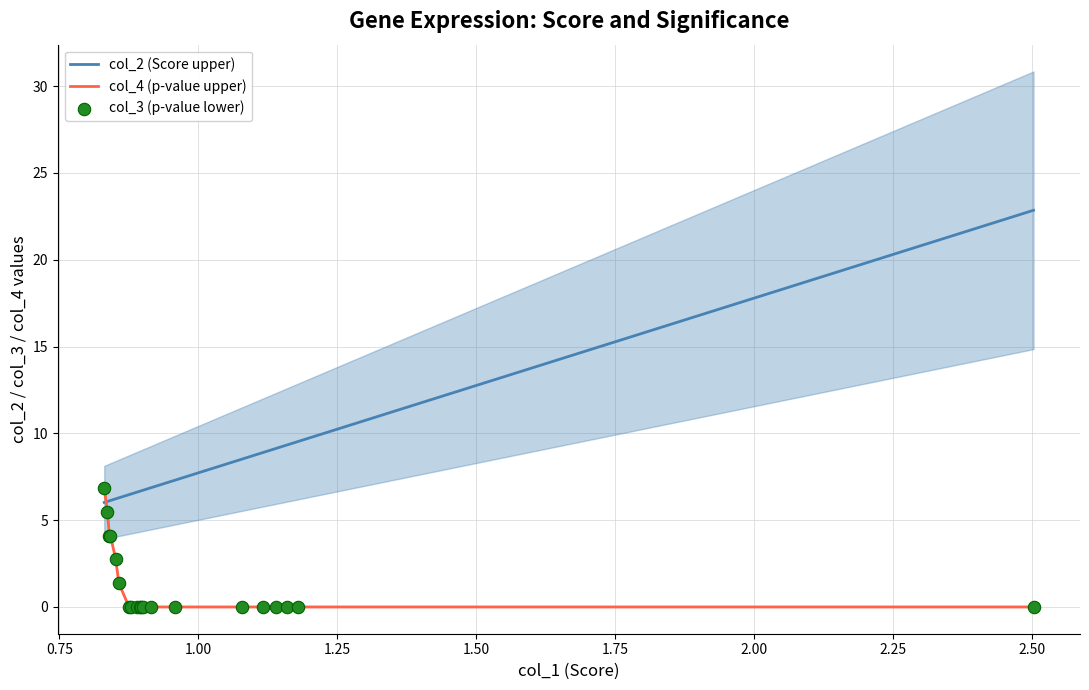

Which series contains the lowest Y value?

col_4 (p-value upper)